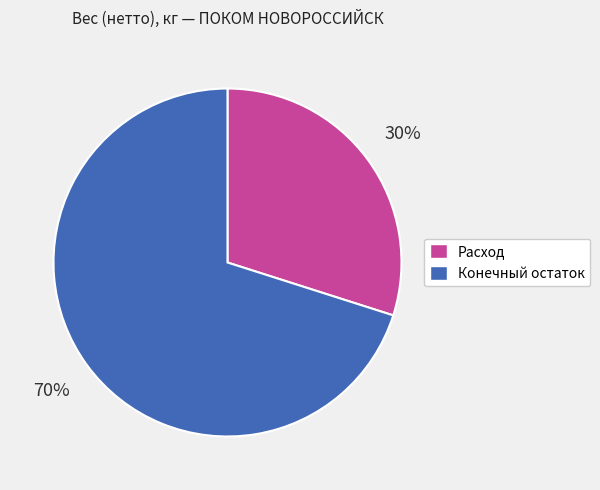

To the nearest percent, what portion does Конечный остаток represent?

70%